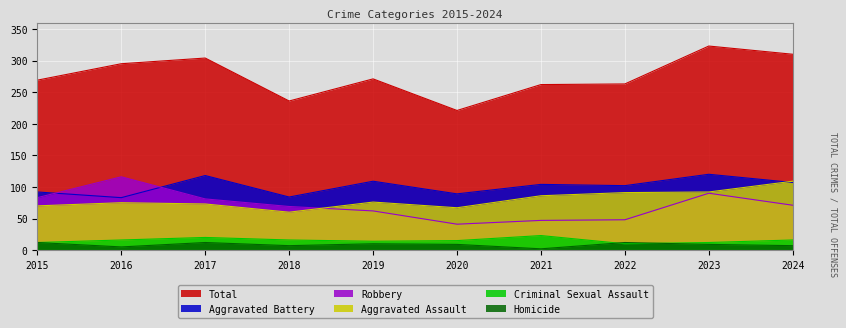

At which label does Criminal Sexual Assault reach its minimum?

2022